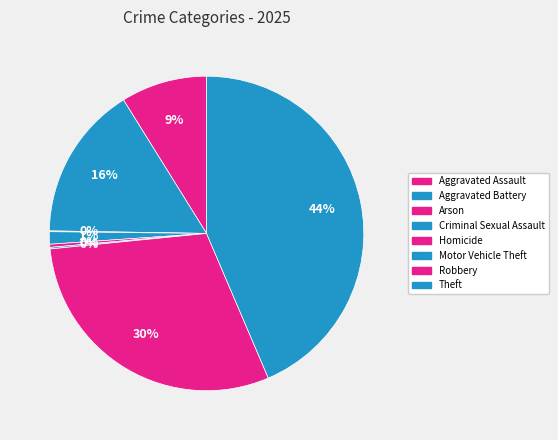

What is the change in value from Arson to Theft?

+545